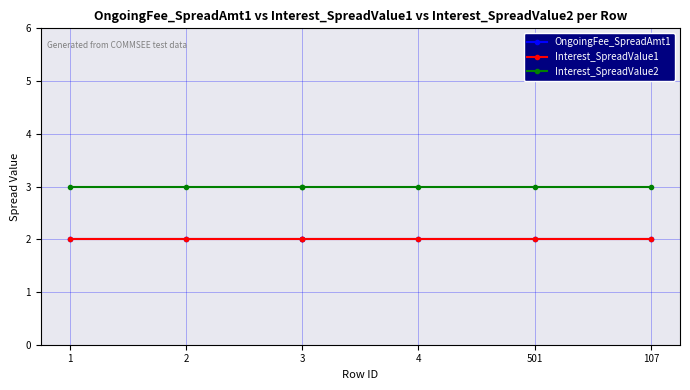

Which series has the largest range (max minus min)?

OngoingFee_SpreadAmt1